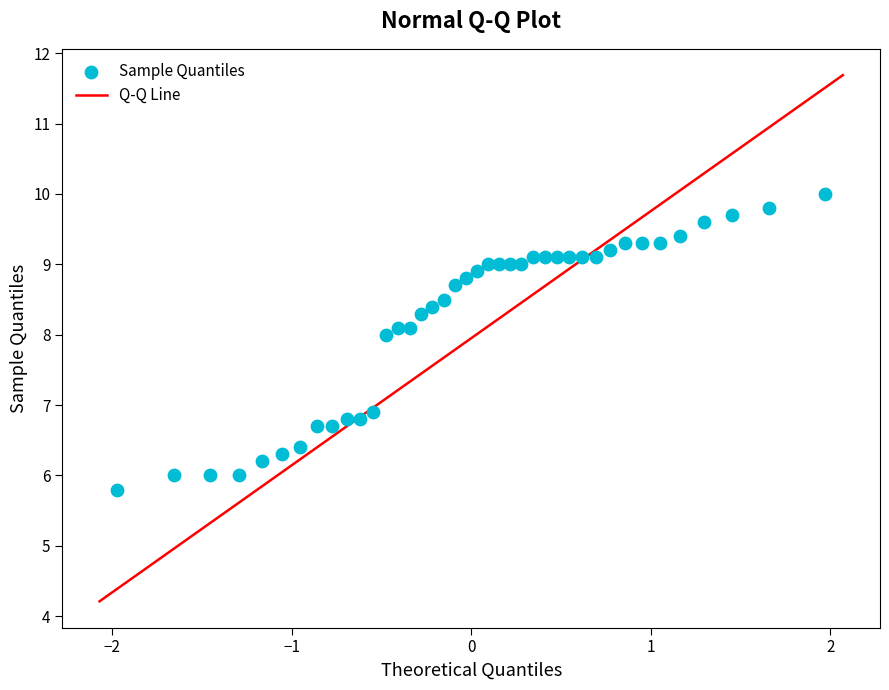

What Y value in the scatter plot is closest to 7?

6.9